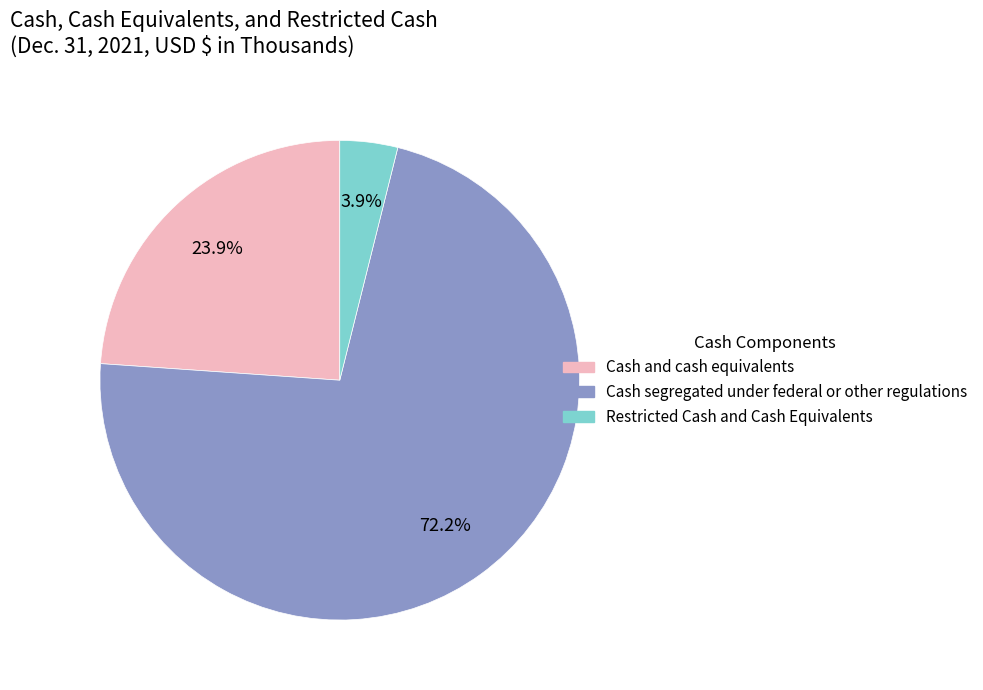

True or false: Cash segregated under federal or other regulations accounts for 84% of the total.

False